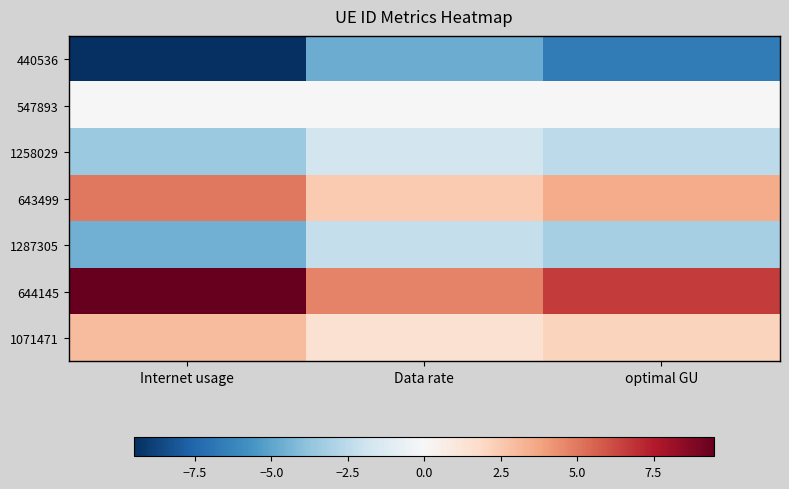

Between Data rate and optimal GU, which is larger?

Data rate